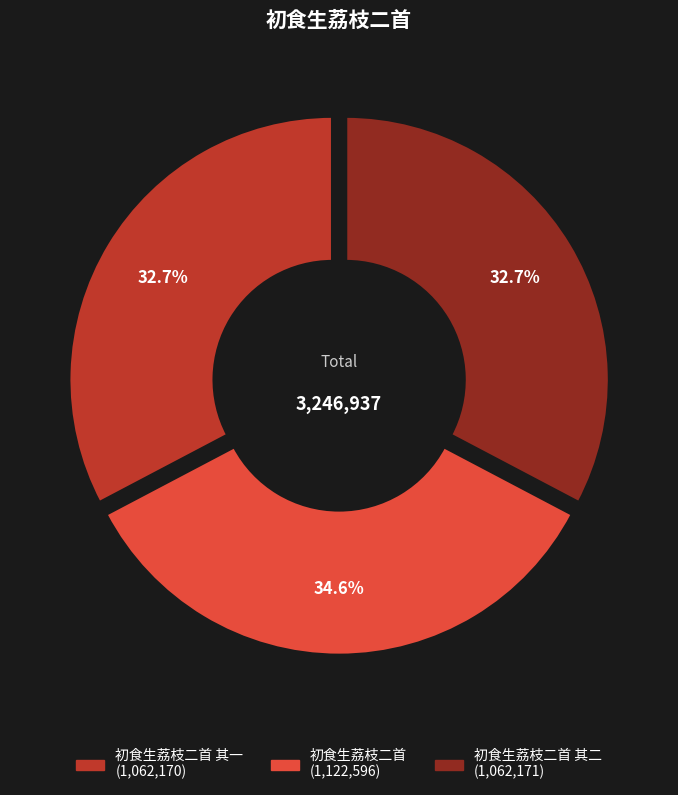

What is the change in value from 初食生荔枝二首 其一 to 初食生荔枝二首?

+60426